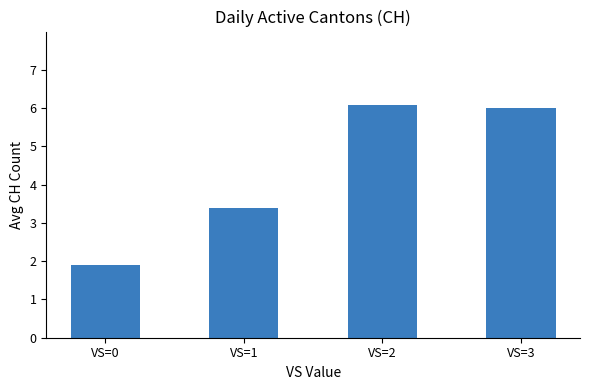

Which category has the lowest value across all series?

VS=0